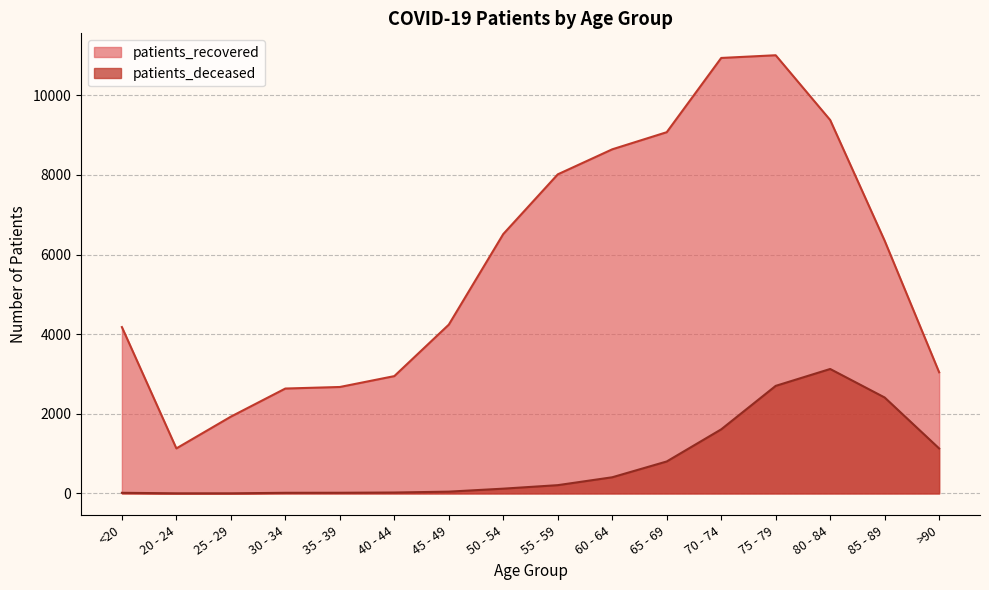

At which label does patients_recovered reach its peak?

75 - 79